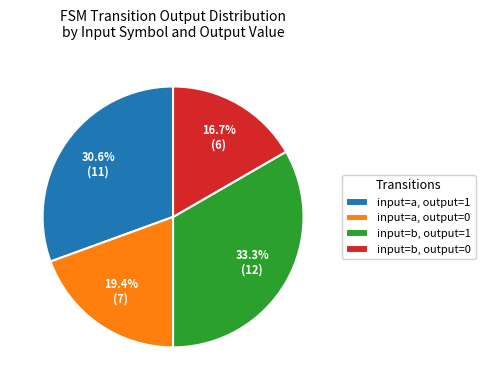

Do input=a, output=0 and input=b, output=1 together represent more than half of the pie?

Yes